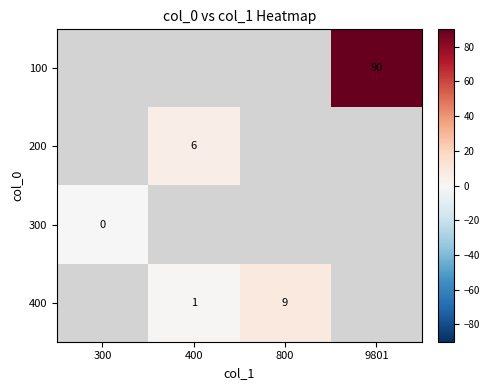

Between 300 and 400, which is larger?

400